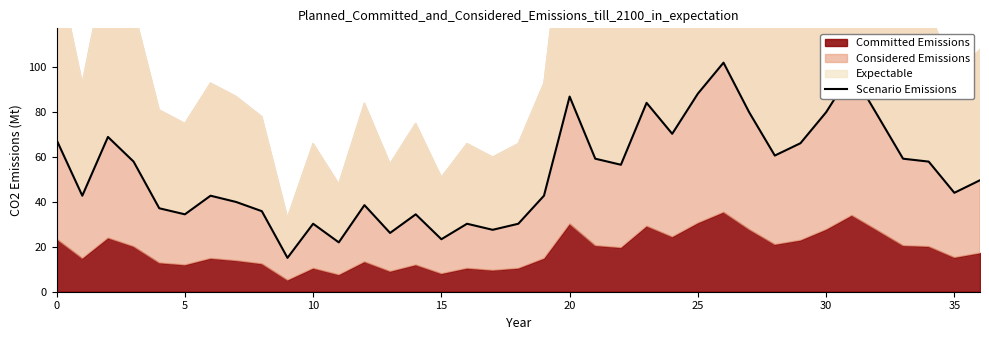

Reading right to left, what are all the values shown in this chart?

49.7	44.1	58.0	59.3	78.7	98.0	80.0	66.2	60.7	80.0	102.1	88.3	70.4	84.2	56.6	59.3	87.0	42.8	30.3	27.6	30.3	23.4	34.5	26.2	38.6	22.0	30.3	15.1	35.9	40.0	42.8	34.5	37.2	58.0	69.0	42.8	67.6